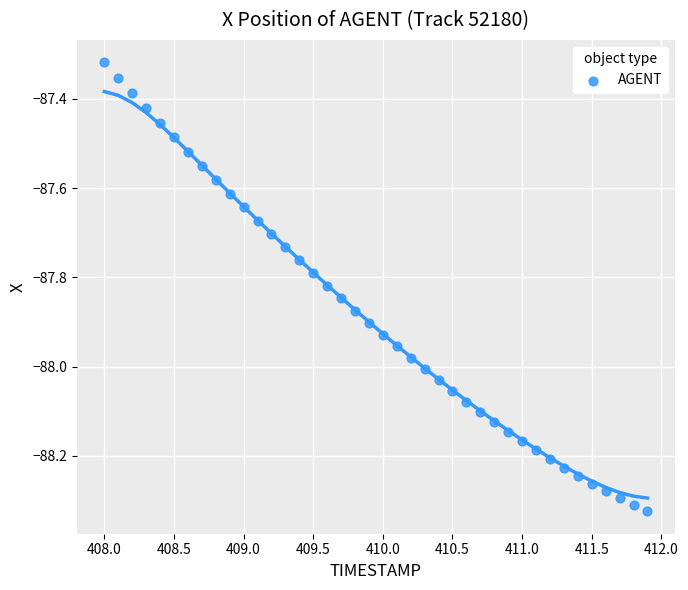

What is the range of X values (max minus min)?

3.9